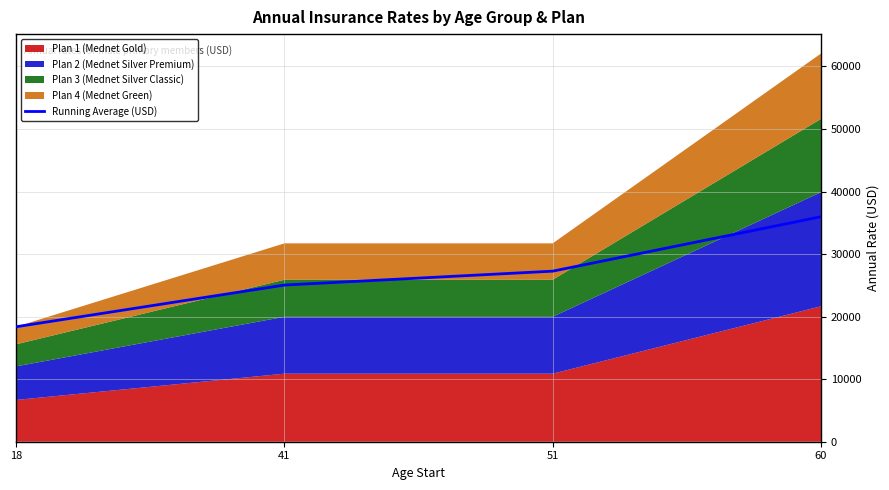

Reading right to left, transcribe all the data shown in this chart.

60=35965.3	51=27267.1	41=25044.9	18=18378.2